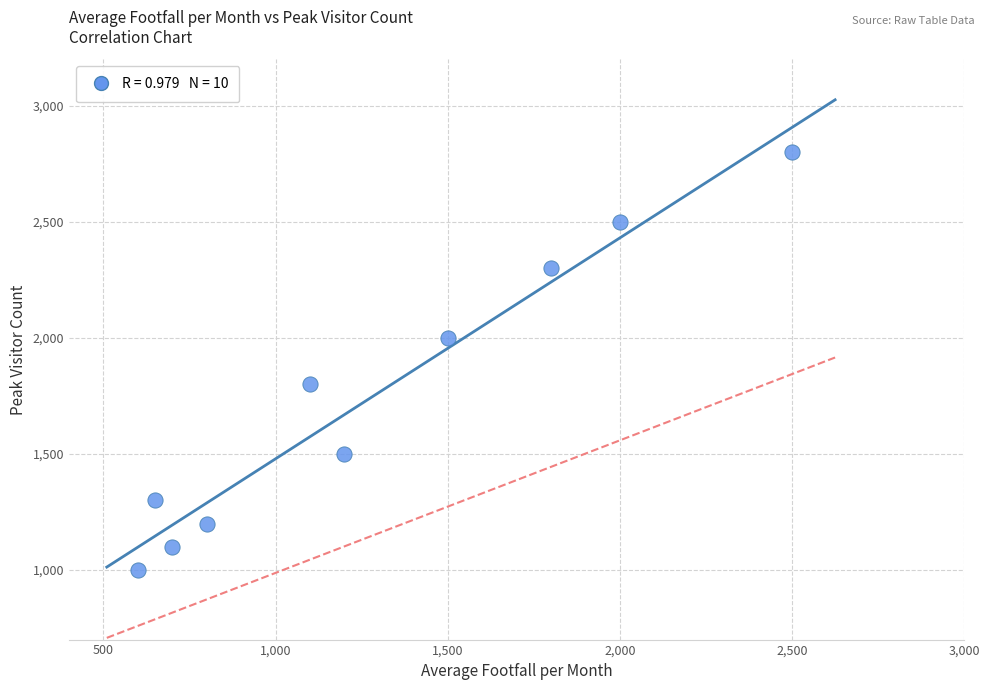

What is the range of Y values (max minus min)?

1800